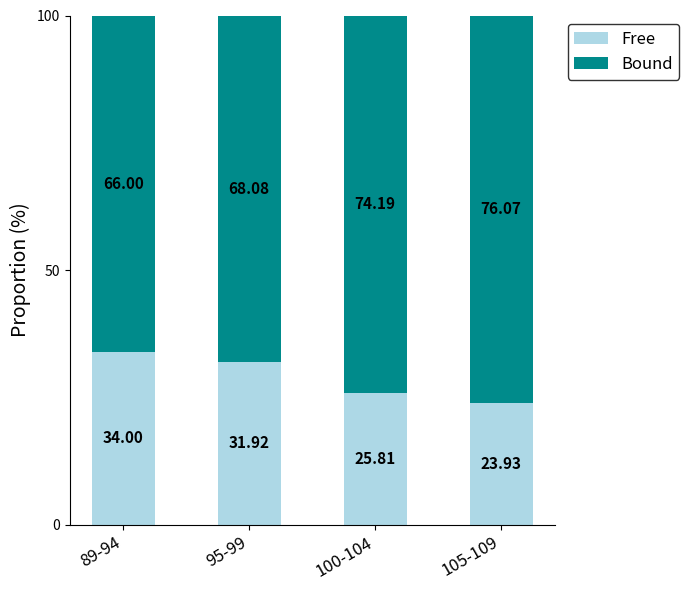

Where is Free nearest to the value 28?

100-104